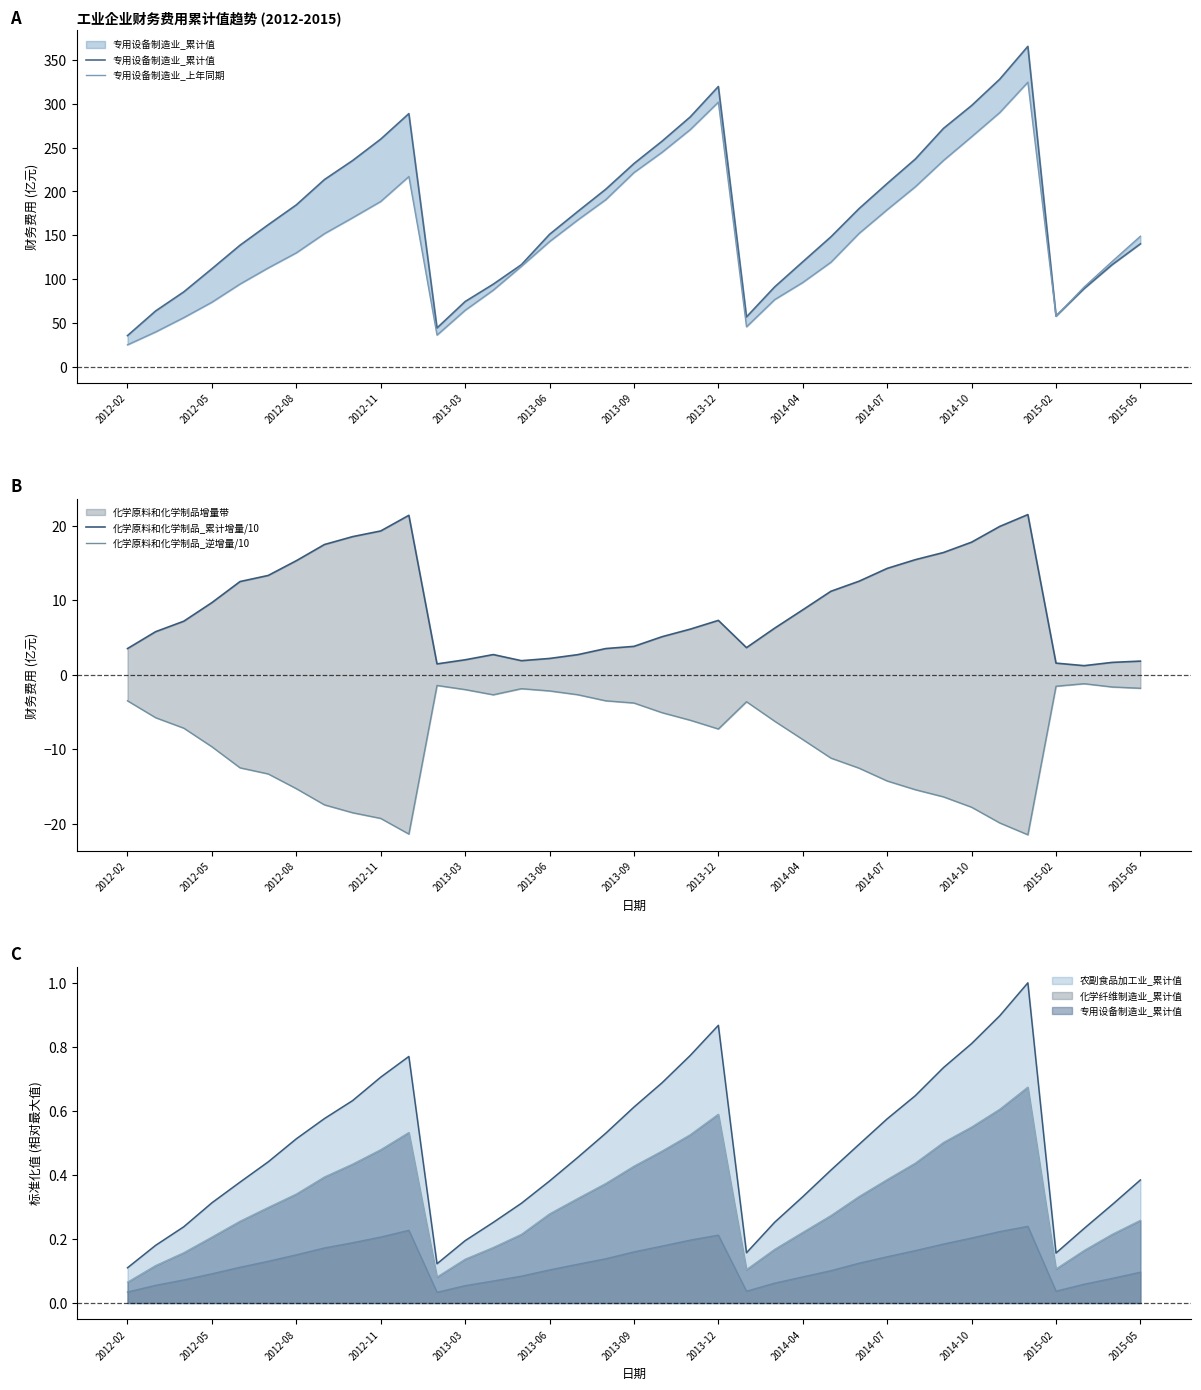

Where does the 化学原料和化学制品_逆增量/10 series first go above -7?

2012-02